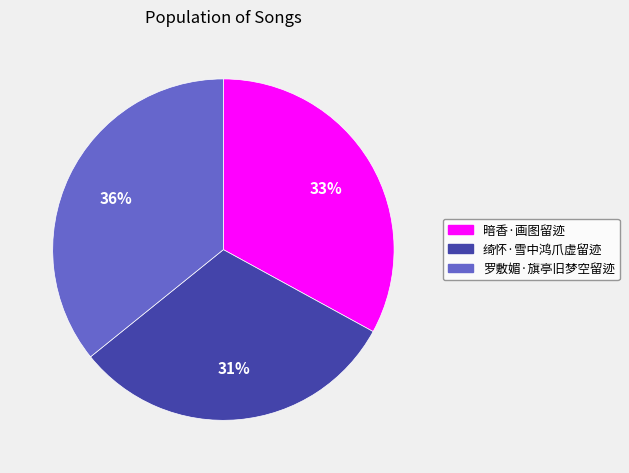

Does any single category account for the majority?

No